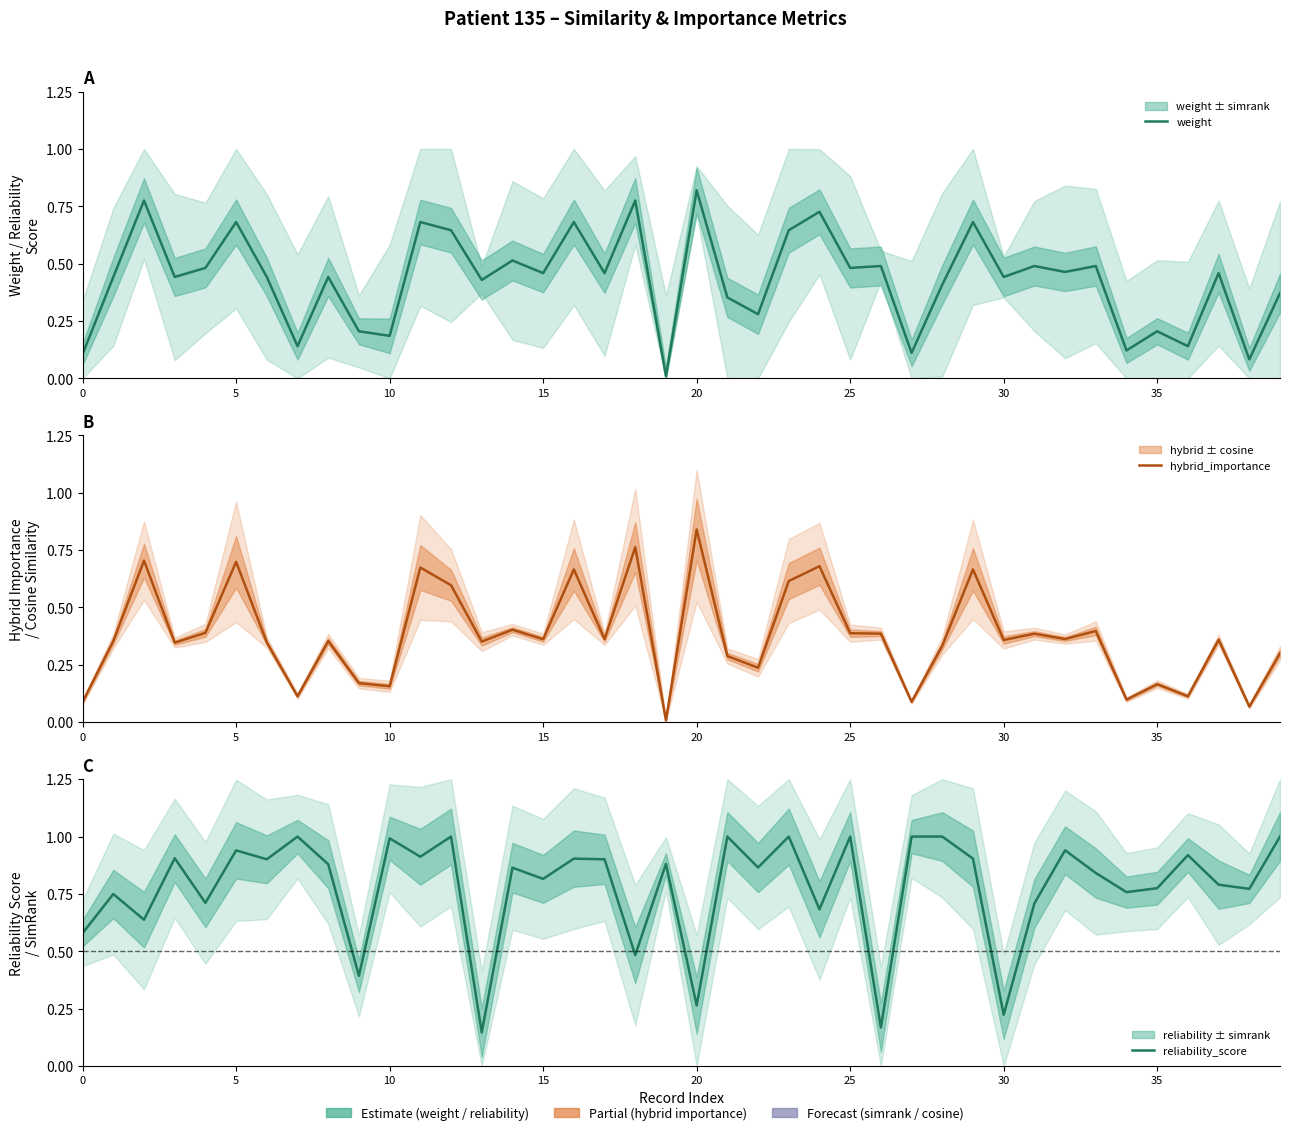

What is the difference between the second highest and second lowest values in the hybrid_importance series?

0.7